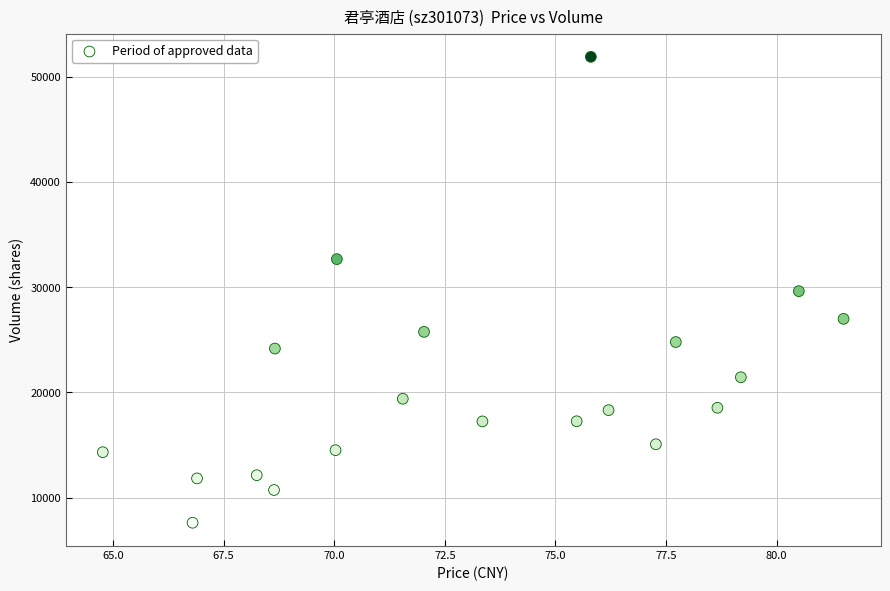

What is the range of Y values (max minus min)?

44248